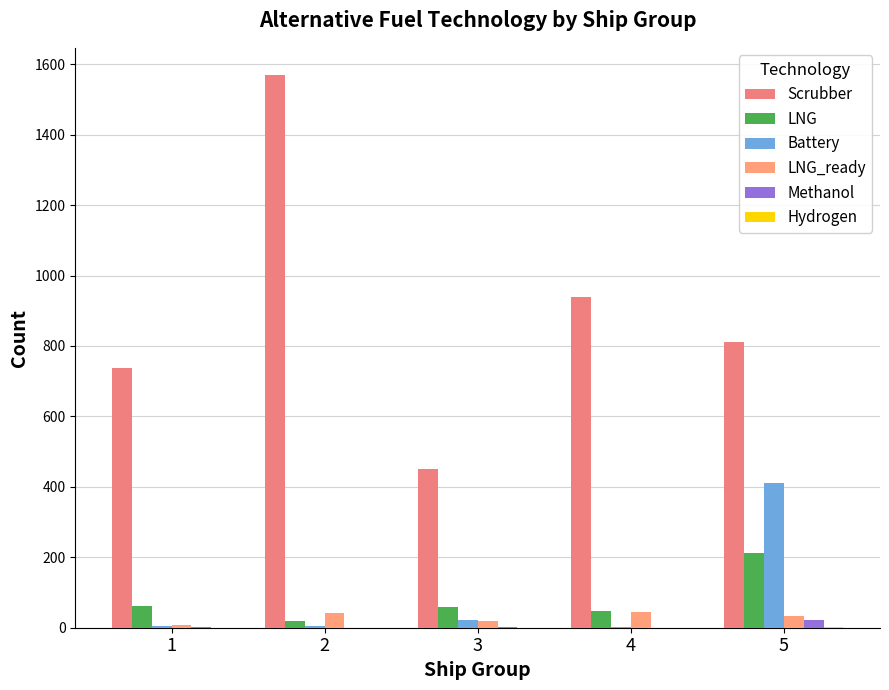

What is the value of the LNG bar at the 5th from the left?

212